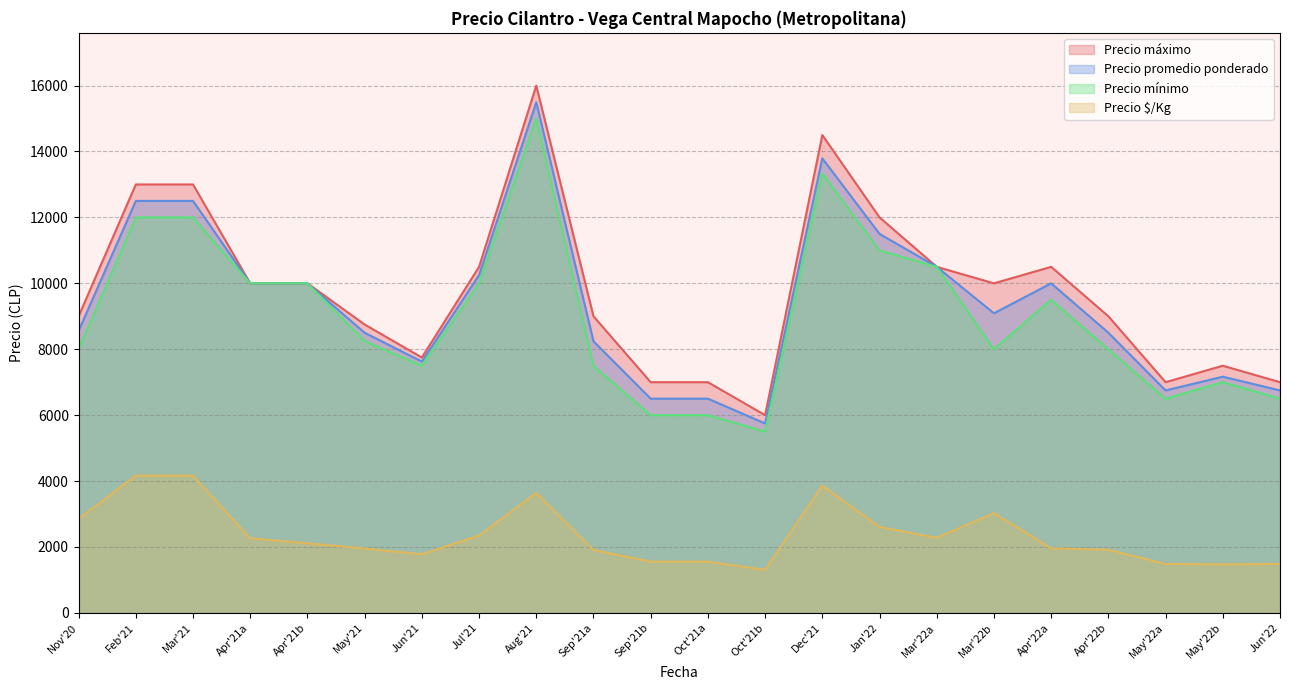

The value of Precio promedio ponderado at Sep'21a is 8242.0. True or false?

True